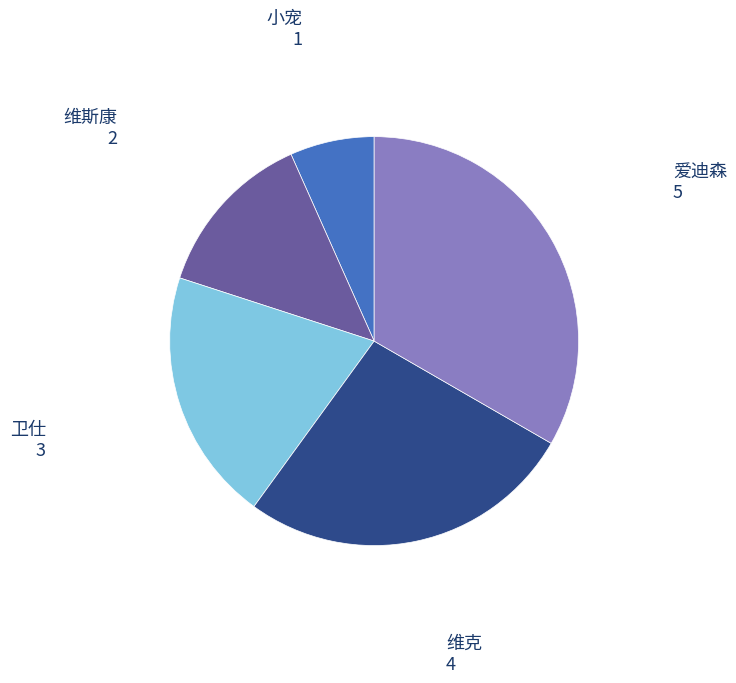

Combined, do 爱迪森 and 维斯康 account for over 50%?

No